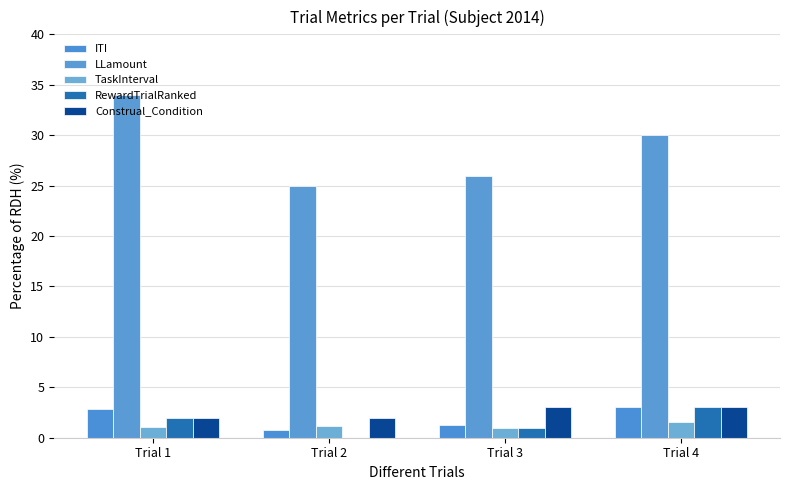

What is the approximate value of LLamount at Trial 3?

26.0